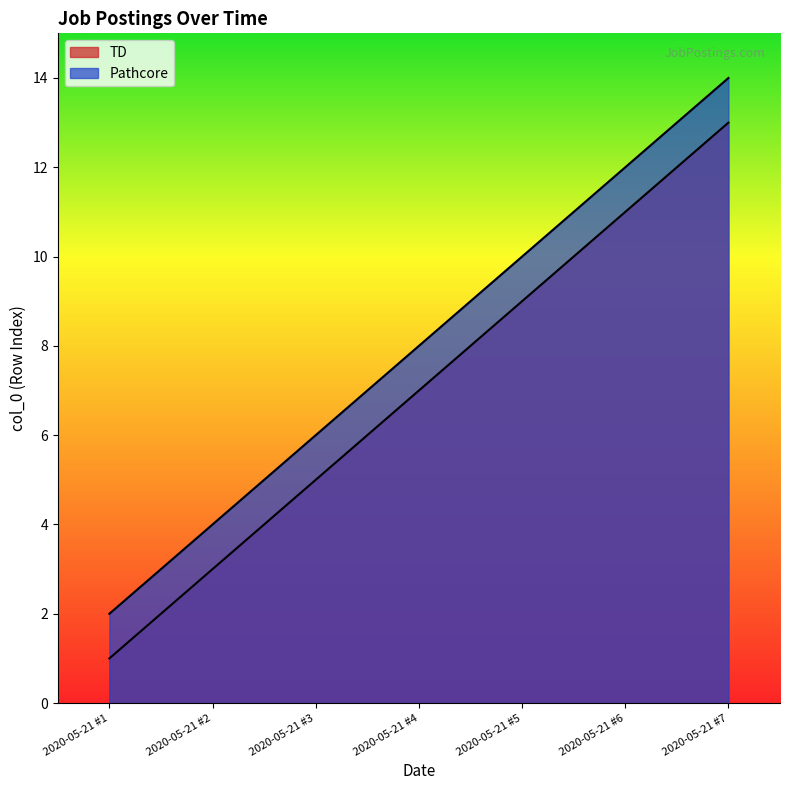

Where is TD nearest to the value 7?

2020-05-21 #4